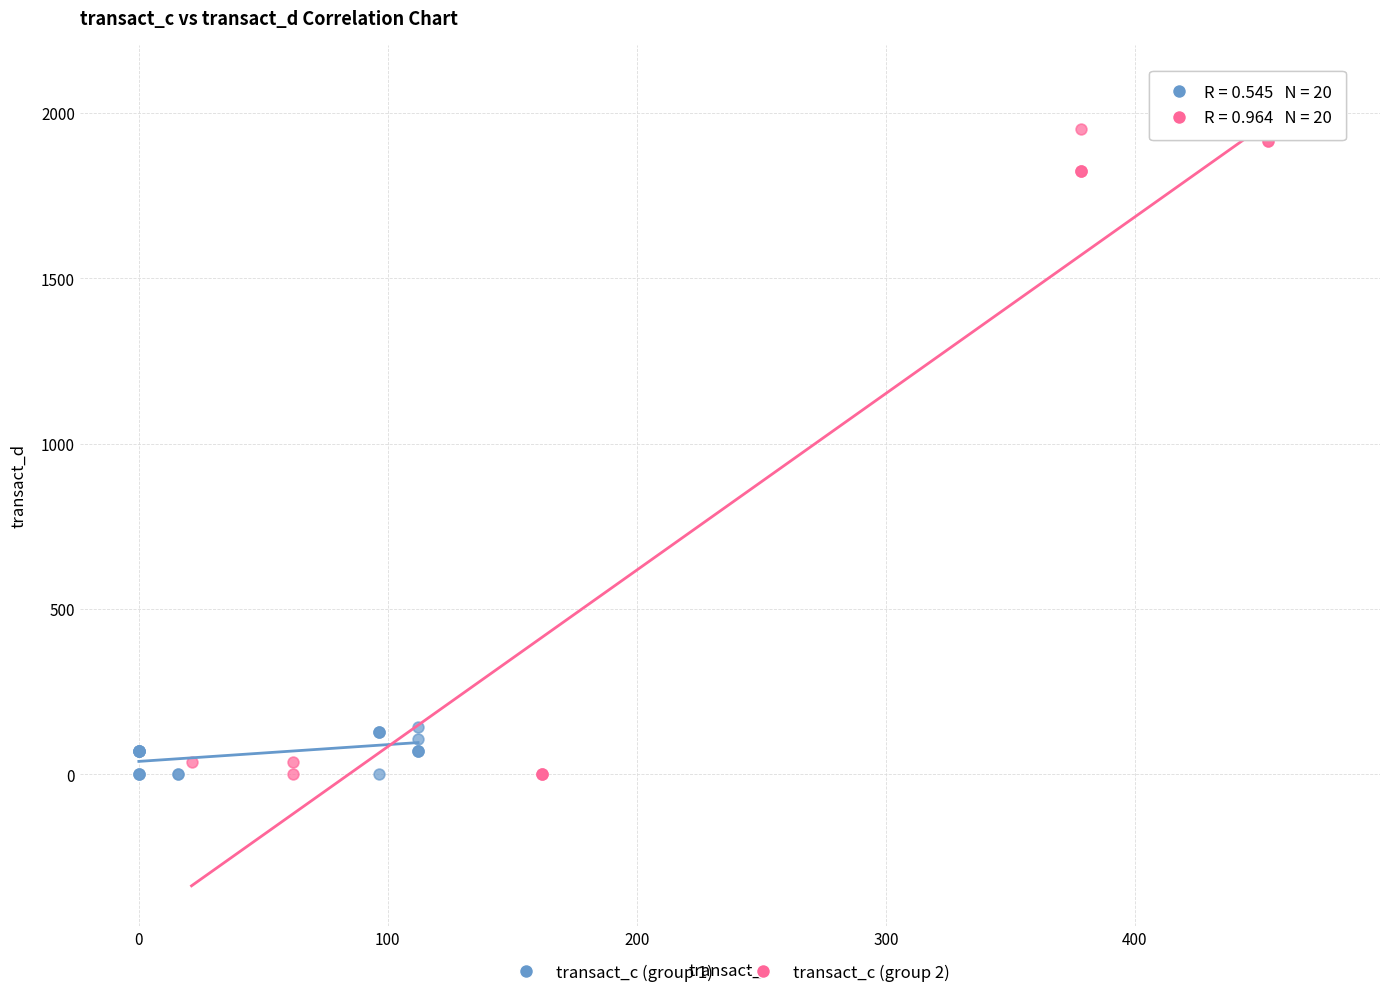

Which series contains the highest Y value?

transact_c (group 2)